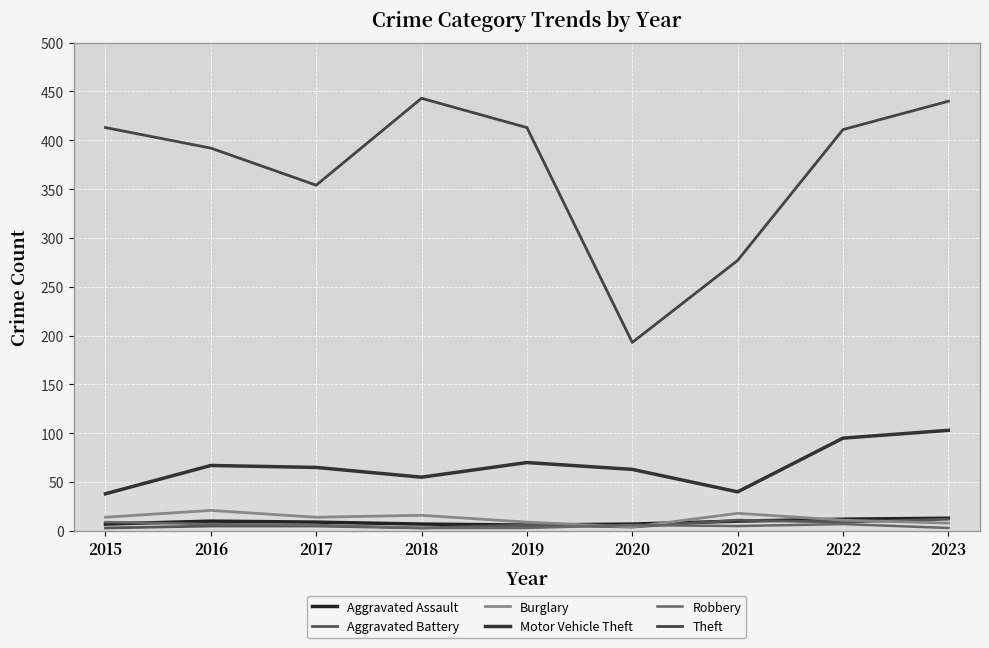

What is the difference between the Aggravated Battery values at 2017 and 2023?

7